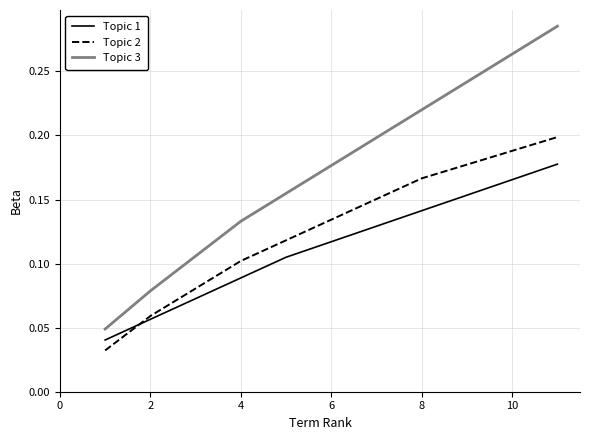

Which series has the largest total across all categories?

Topic 3